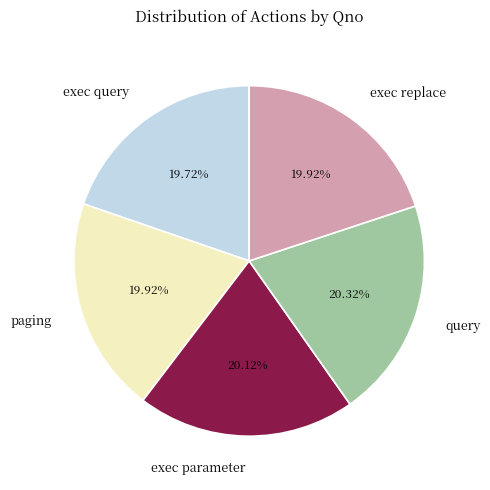

To the nearest percent, what percentage of the pie is paging?

20%